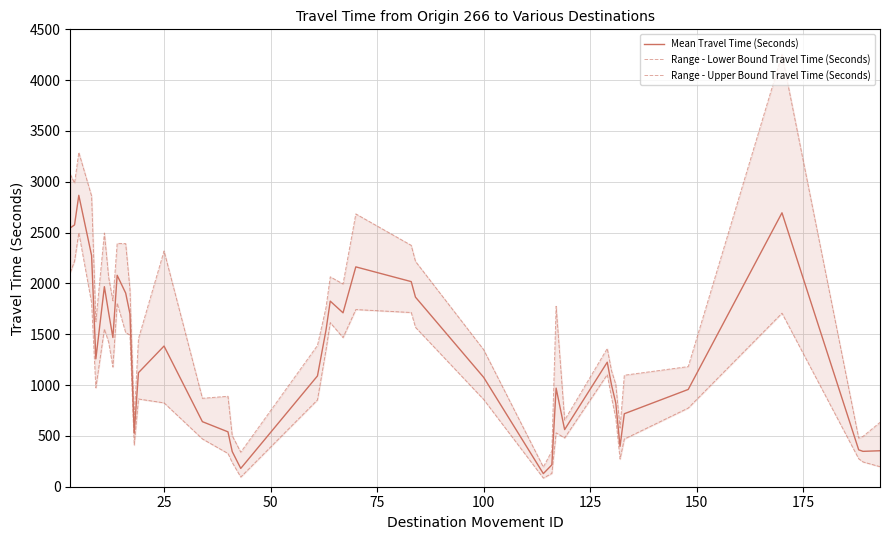

What is the highest value of the Mean Travel Time (Seconds) series?

2867